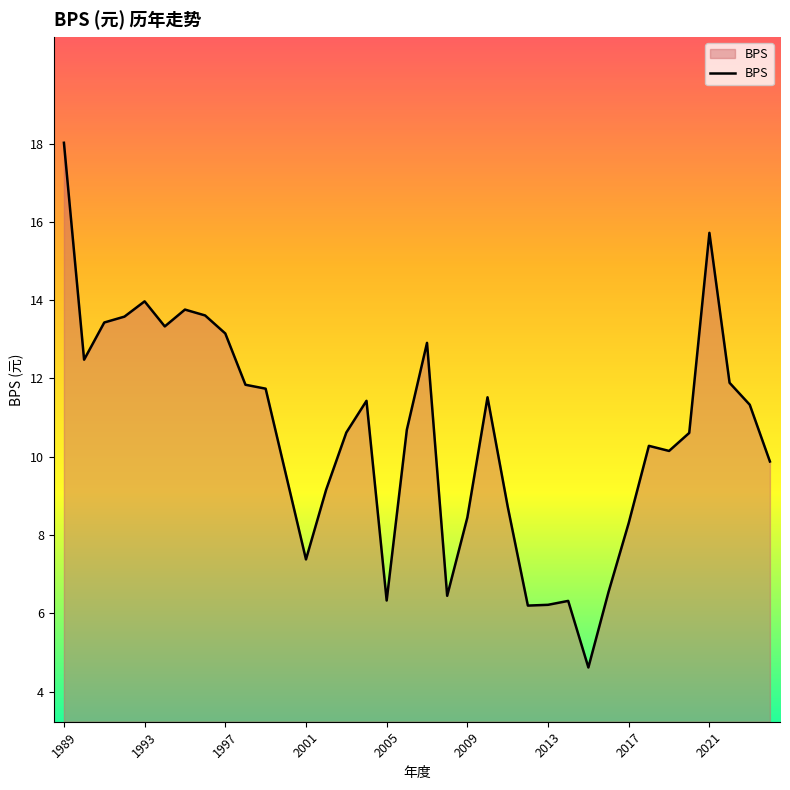

What is the difference between the maximum and minimum values?

13.4